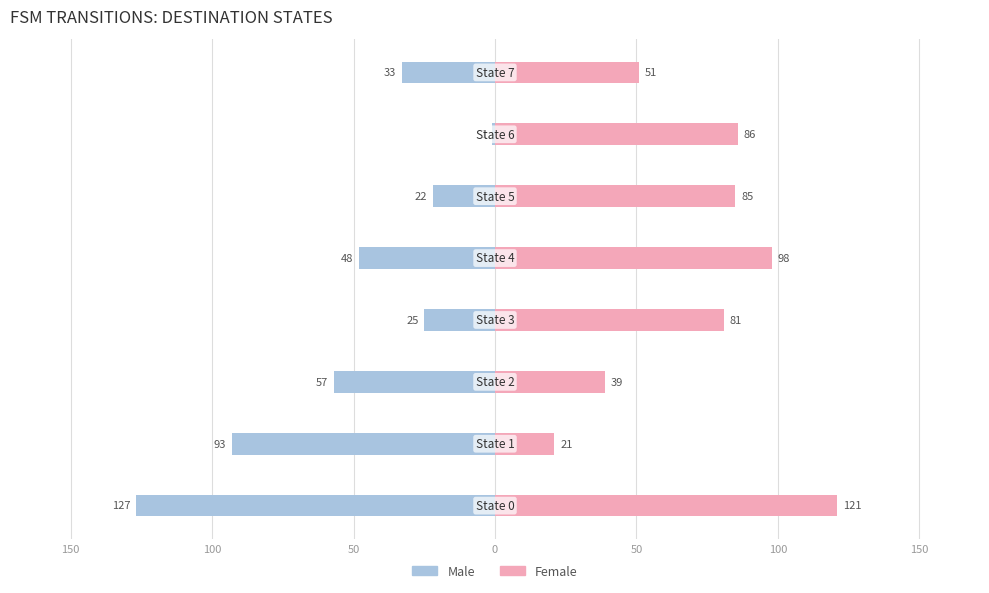

Reading right to left, list all the values displayed in this chart.

Male: -33	-1	-22	-48	-25	-57	-93	-127
Female: 51	86	85	98	81	39	21	121